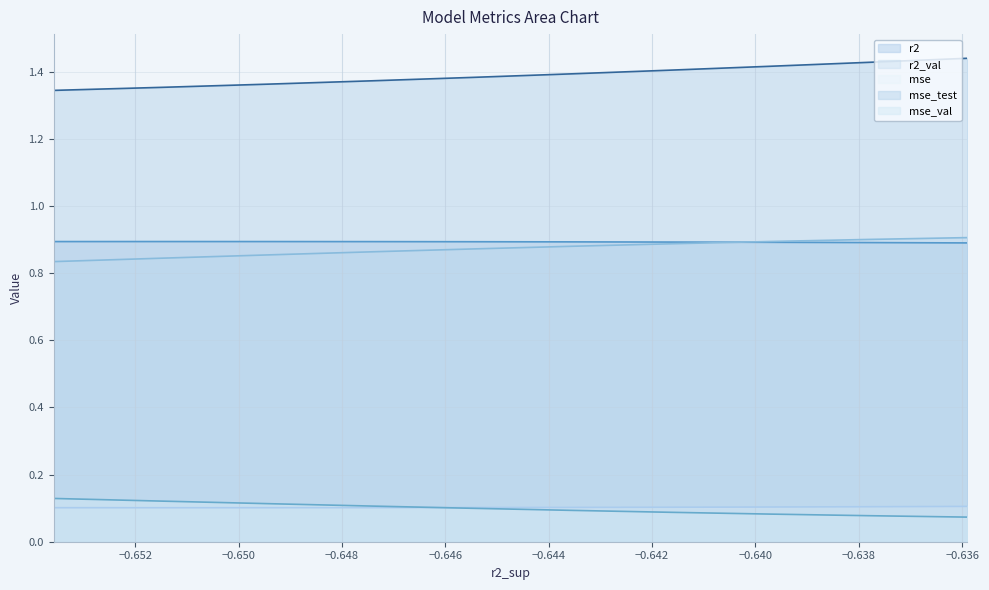

What is the sum of all mse values?

1.0